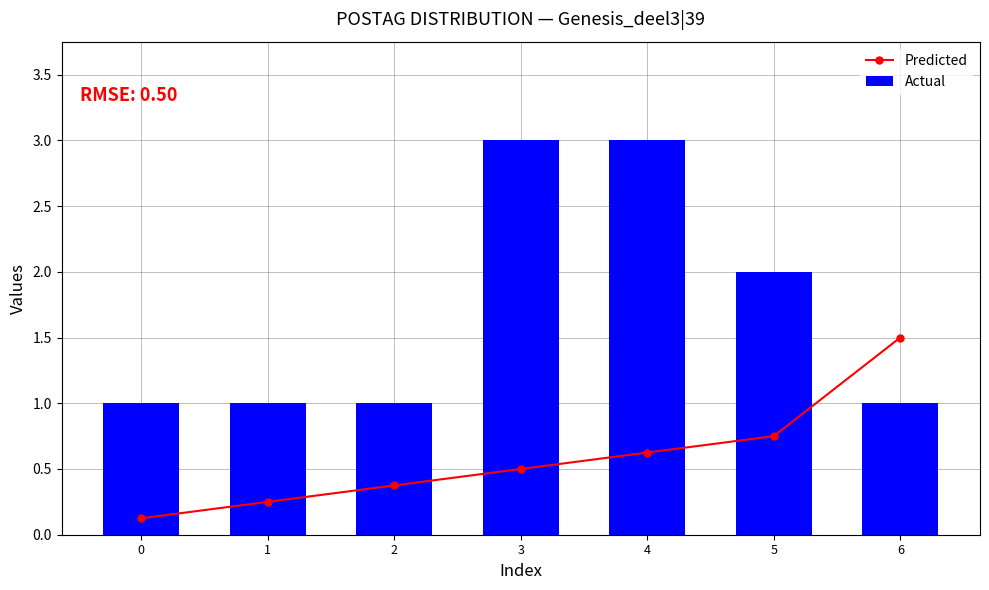

How many series are shown in this chart?

2